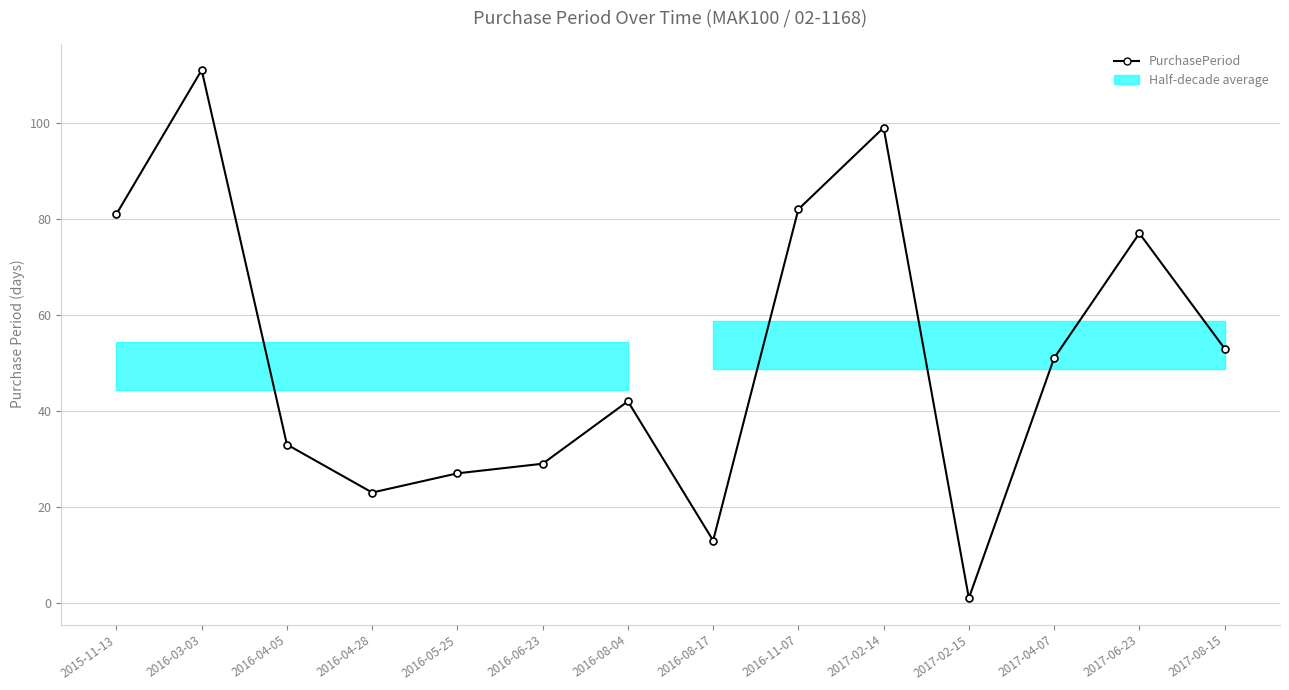

Between 2017-08-15 and 2016-04-28, which is larger?

2017-08-15